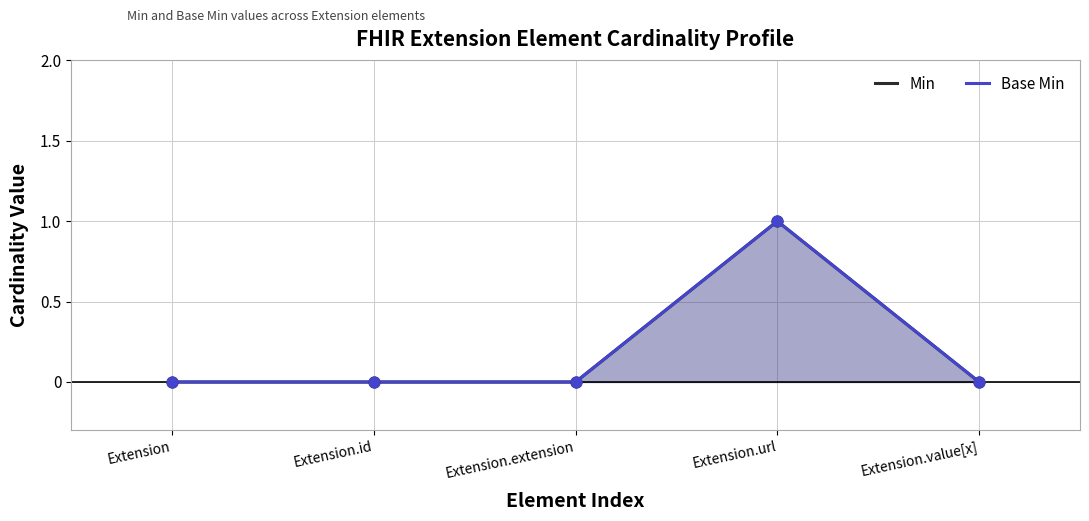

At which category is the sum across all series the highest?

Extension.url